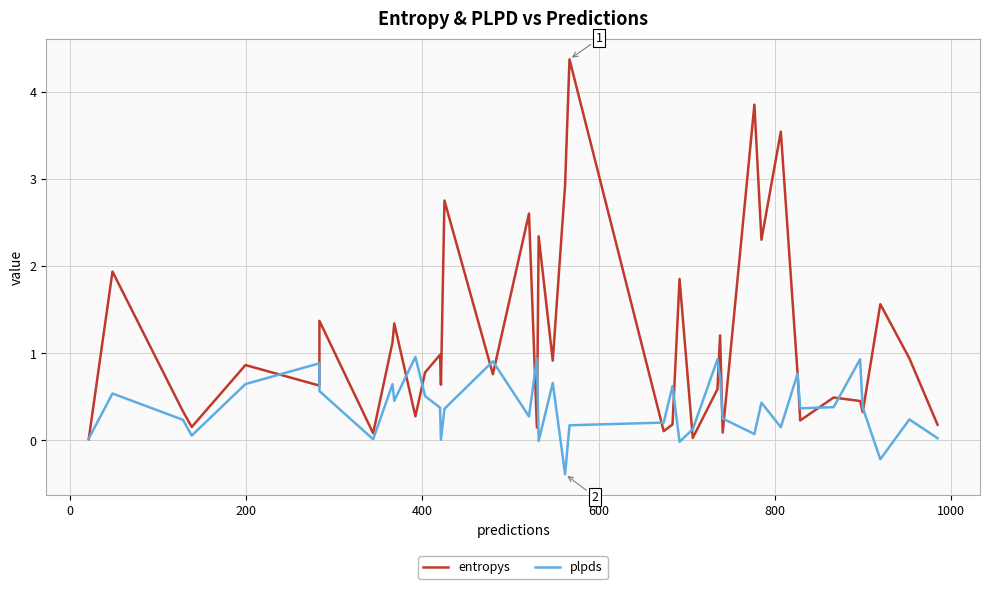

Is this an area chart (filled region under the line)?

No